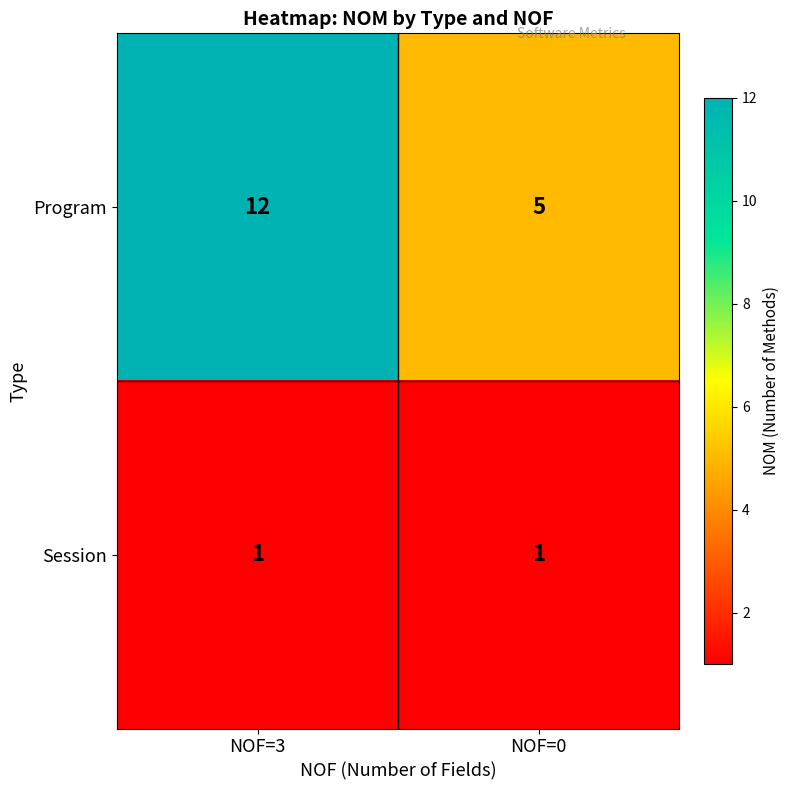

List the series in order of their peak value, lowest first.

Session, Program